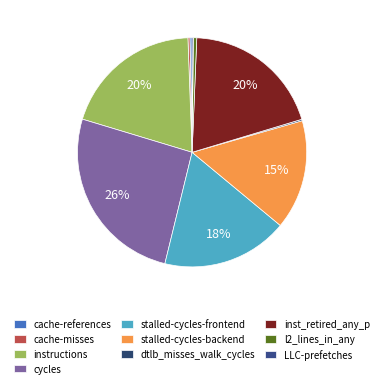

To the nearest percent, what is the combined percentage of stalled-cycles-frontend and cache-misses?

18%